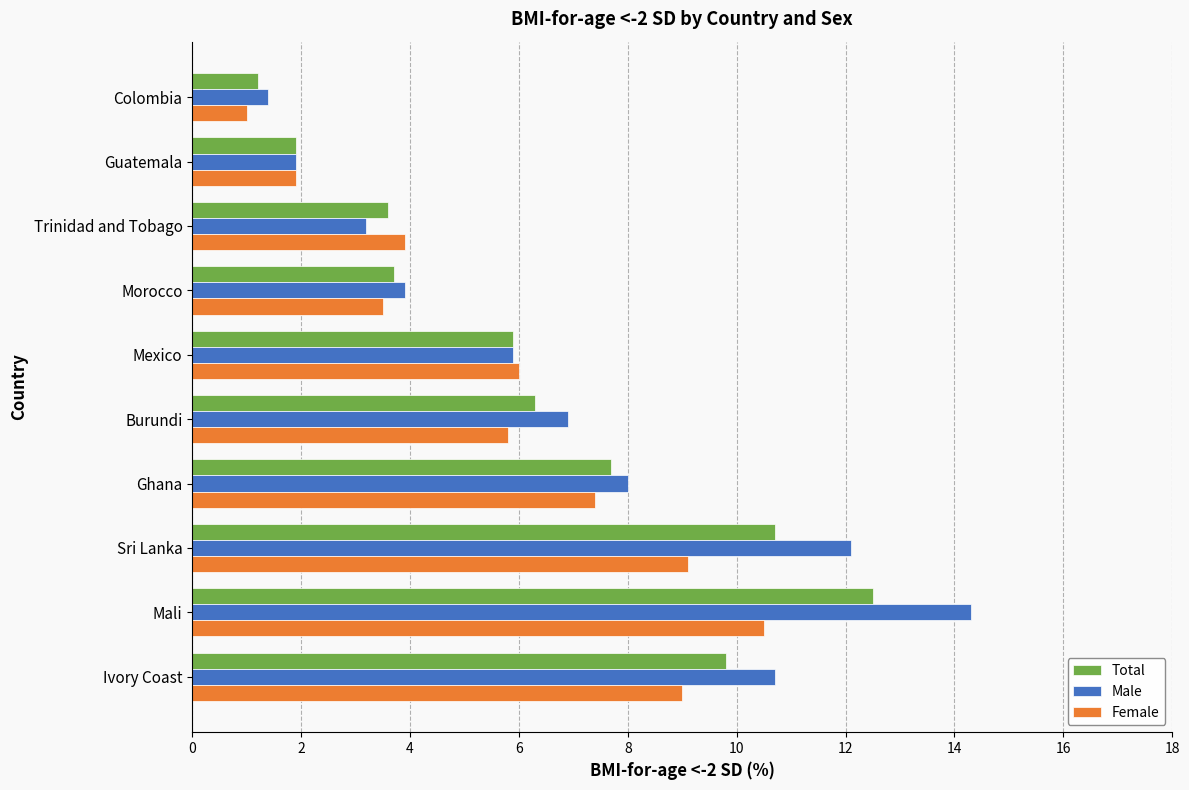

What is the difference between the highest and lowest values at Sri Lanka?

3.0